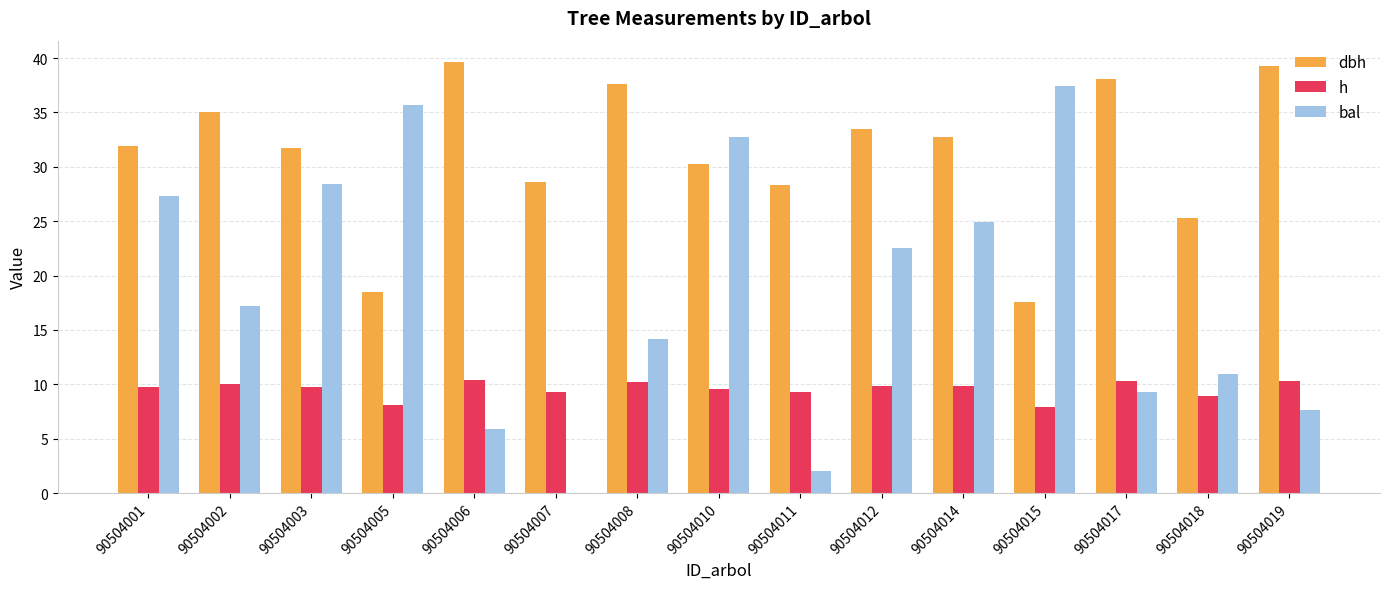

What is the sum of all dbh values?

468.1